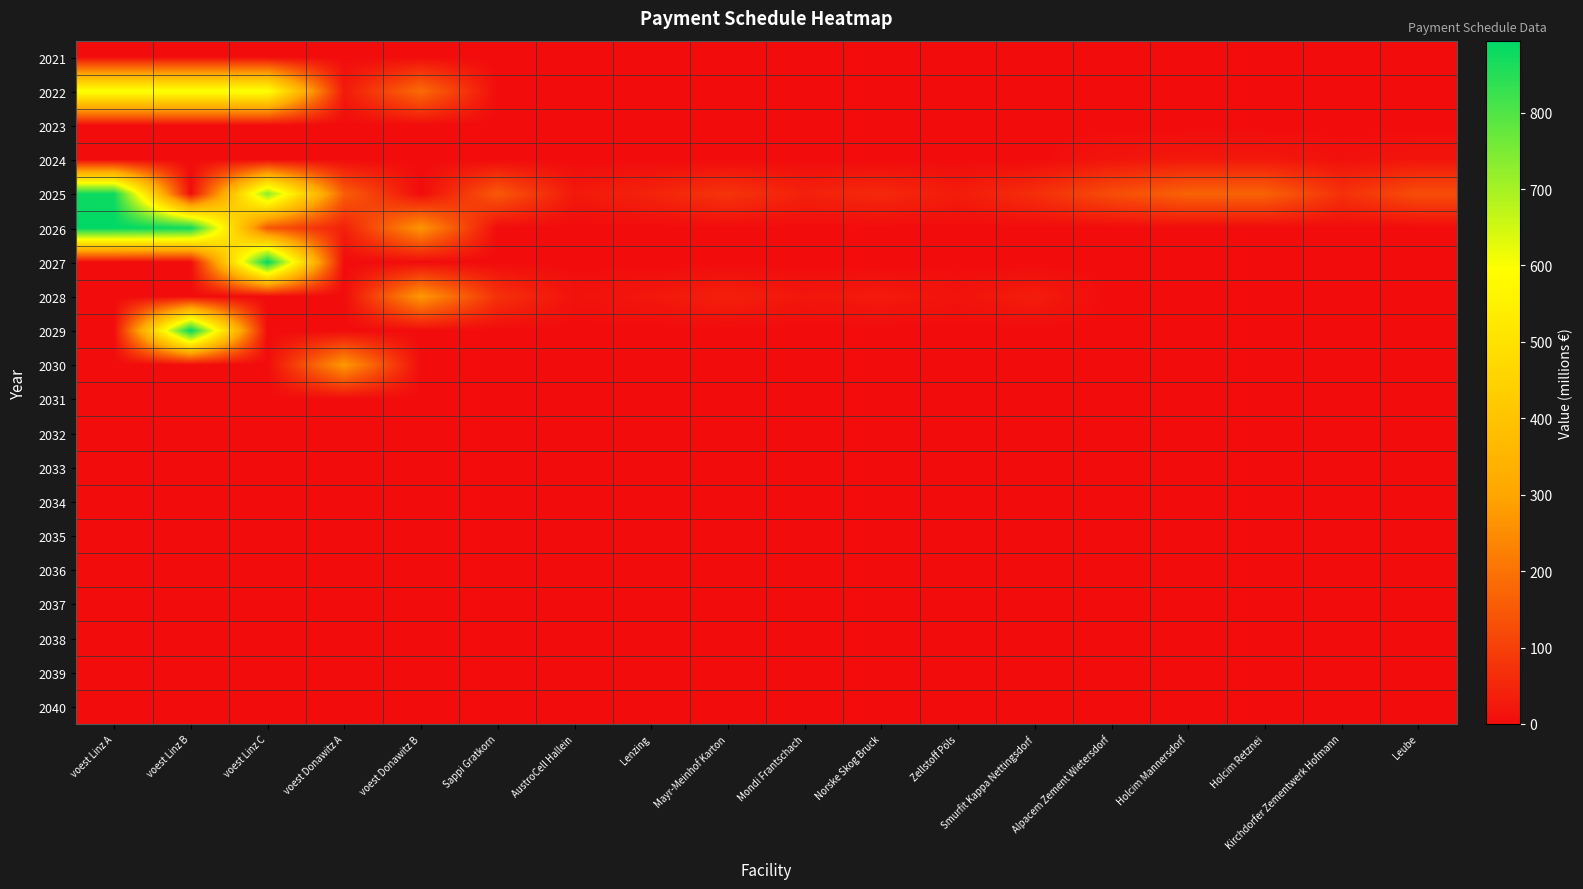

Rank the series at Norske Skog Bruck from lowest to highest value.

2021, 2022, 2023, 2024, 2026, 2027, 2029, 2030, 2031, 2032, 2033, 2034, 2035, 2036, 2037, 2038, 2039, 2040, 2028, 2025